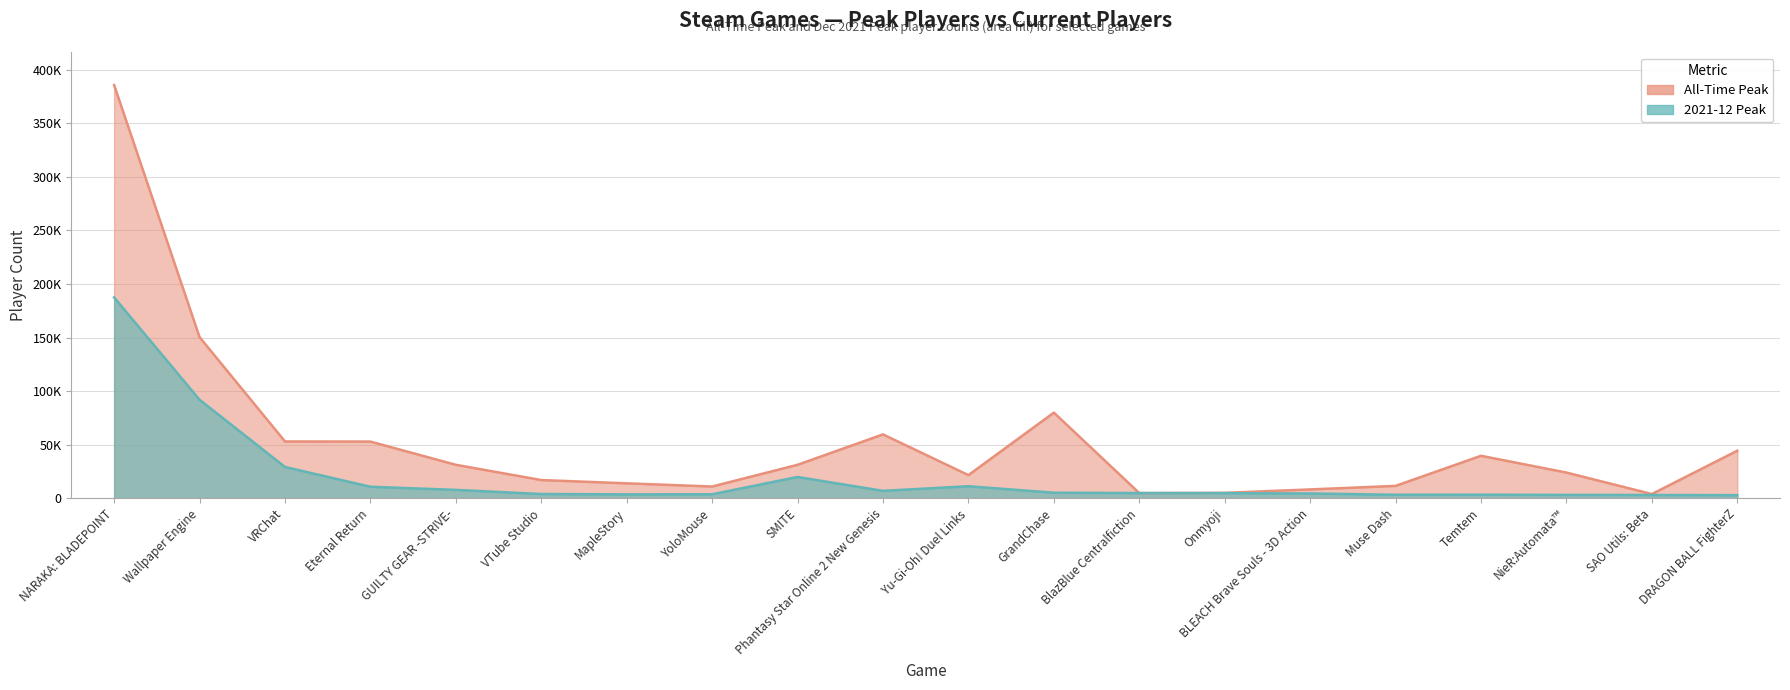

True or false: All-Time Peak and 2021-12 Peak intersect in this chart.

False